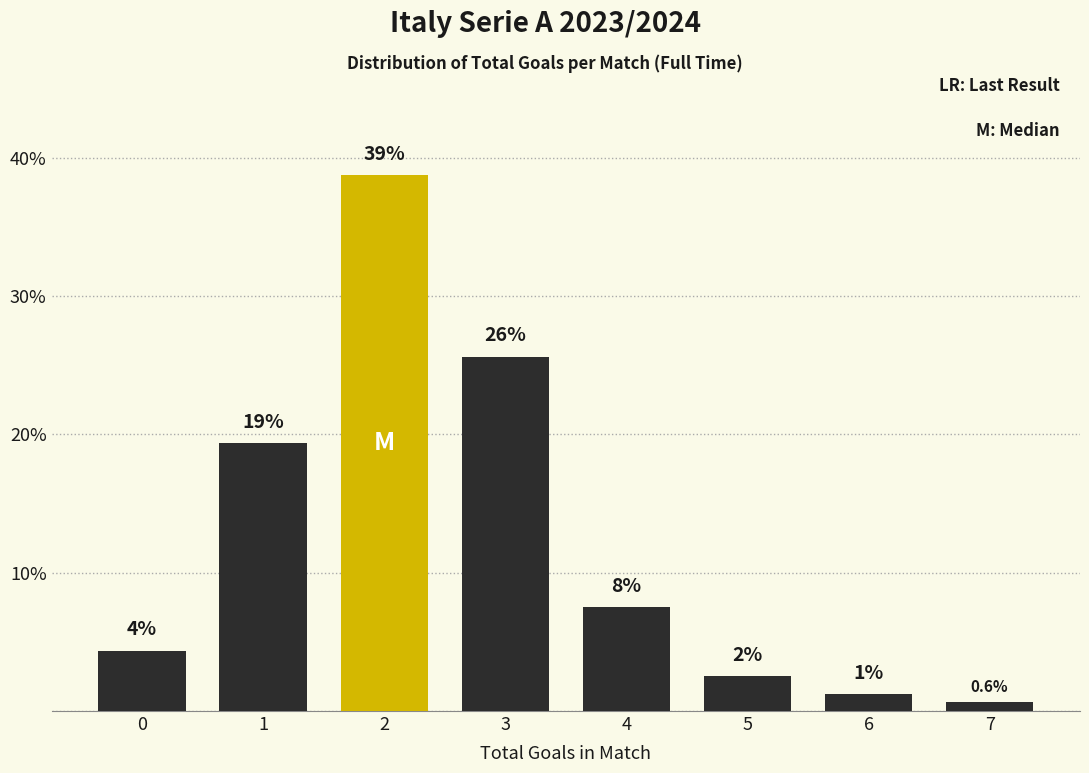

Does the chart contain any negative values?

No